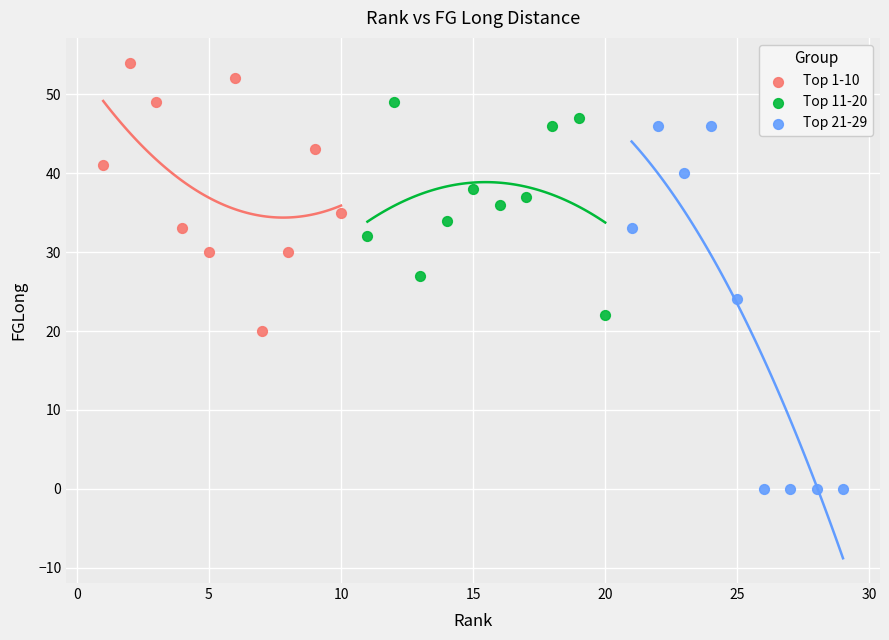

What are all the series names shown in the legend?

Top 1-10, Top 11-20, Top 21-29